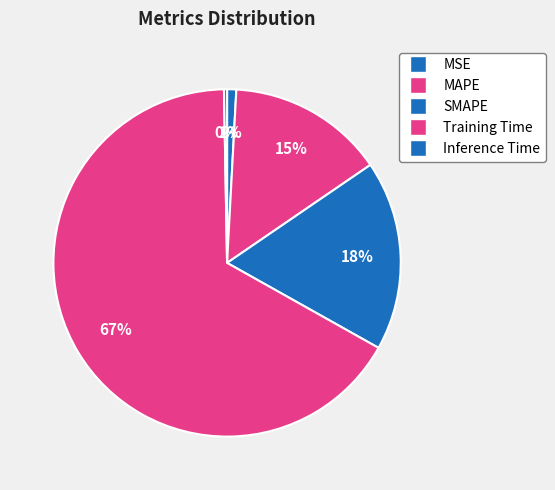

Which category has the smallest portion of the pie?

Inference Time